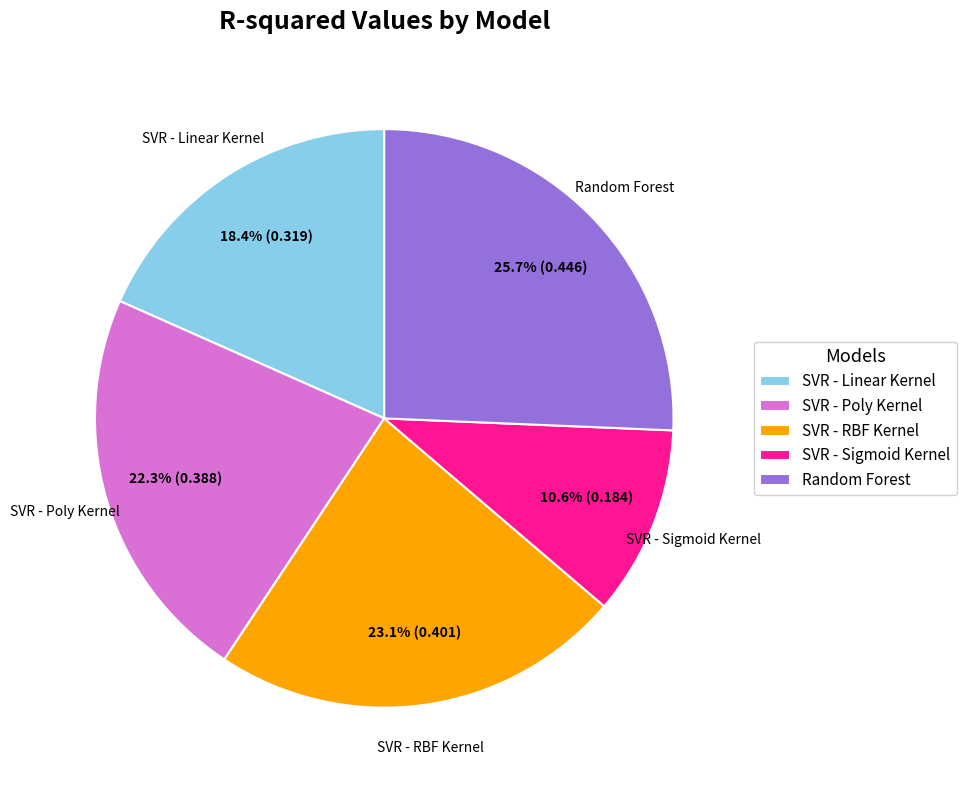

Is SVR - Sigmoid Kernel the majority of the pie?

No